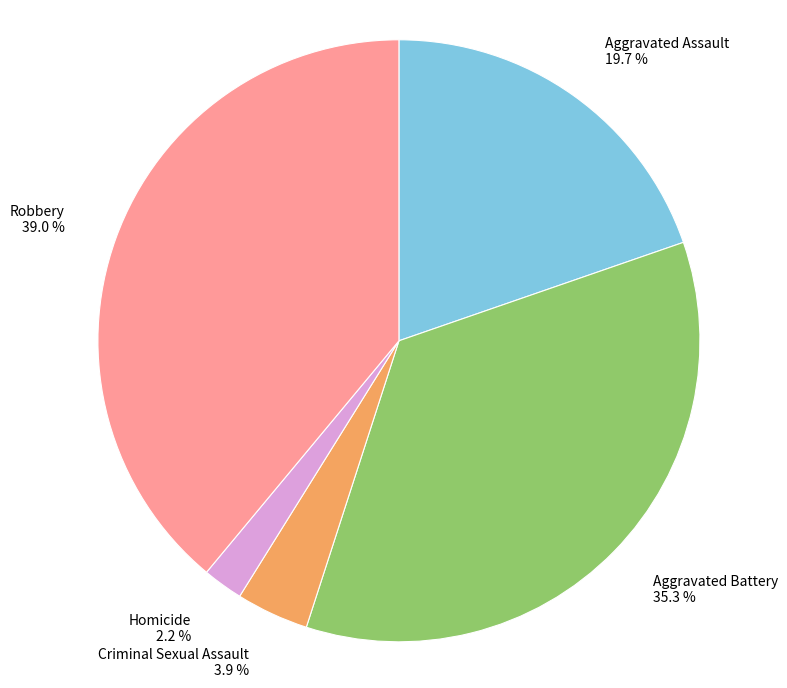

What portion of the pie excludes Aggravated Battery?

64.7%